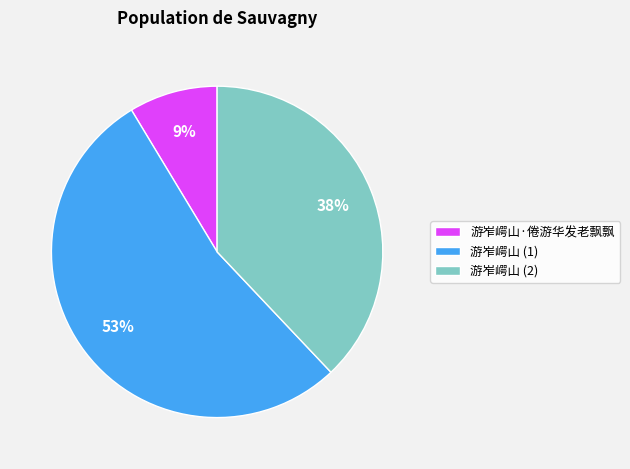

True or false: 游岝崿山 (1) accounts for 53% of the total.

True